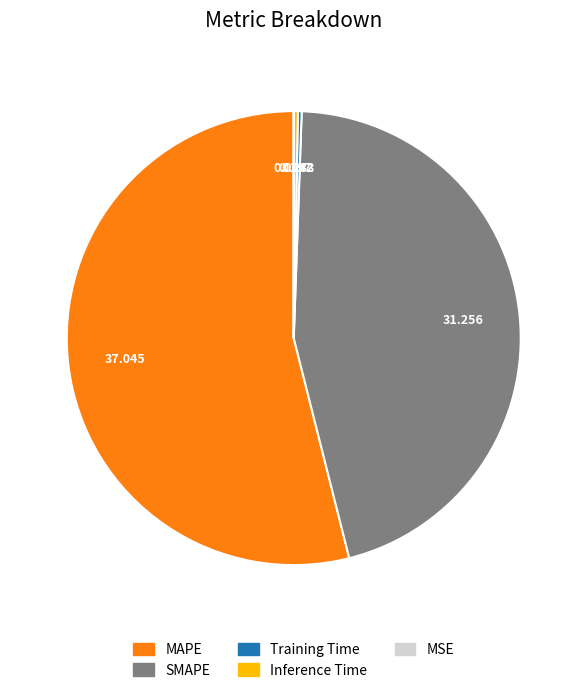

Combined, do SMAPE and MAPE account for over 50%?

Yes